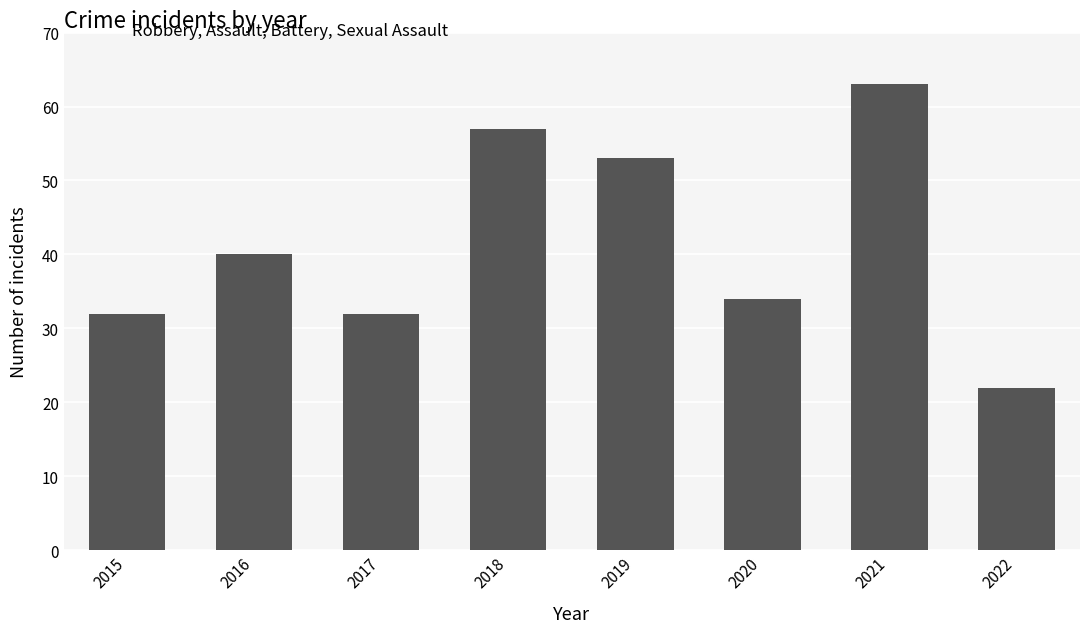

How many series are shown in this chart?

1